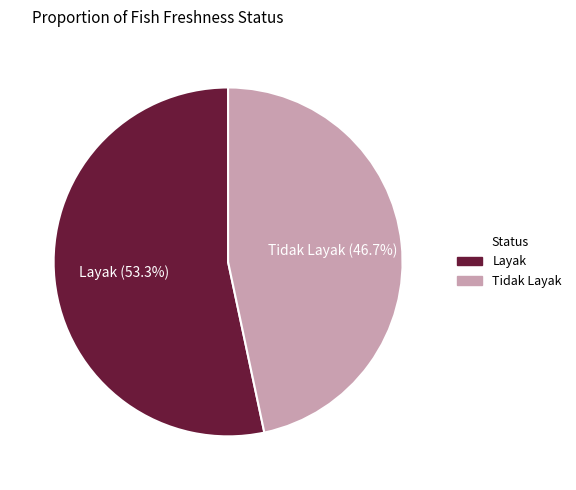

Which category has the biggest portion of the pie?

Layak